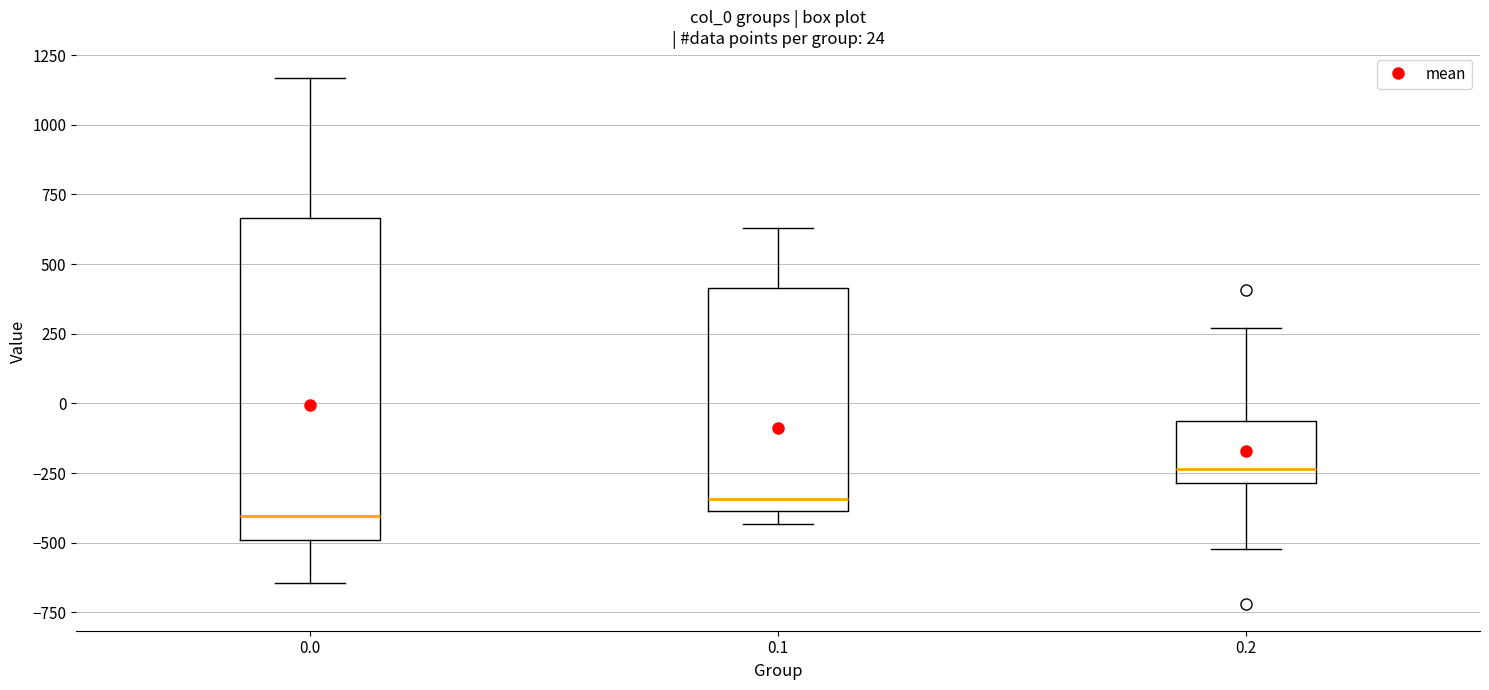

Which box has the lowest median line?

0.0